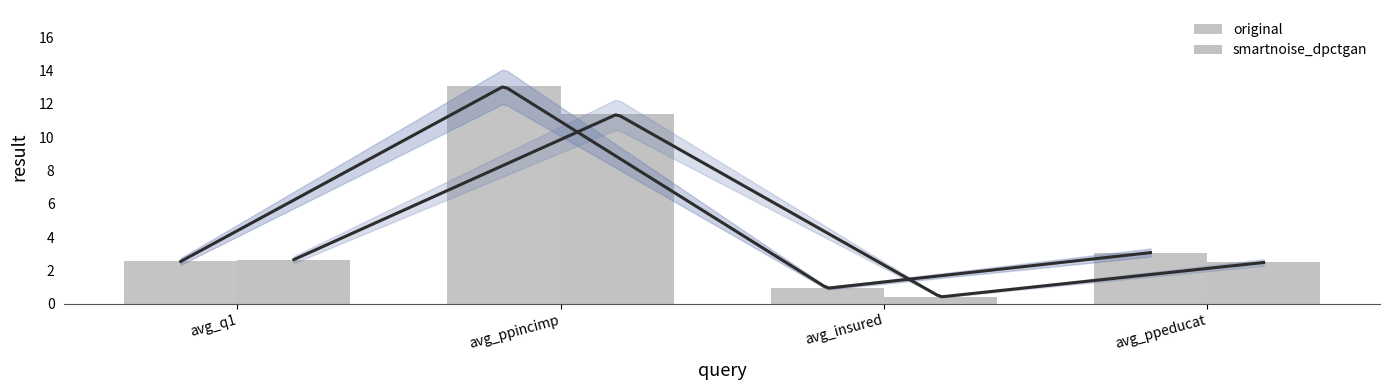

Are the bars grouped side by side (vs. stacked)?

Yes